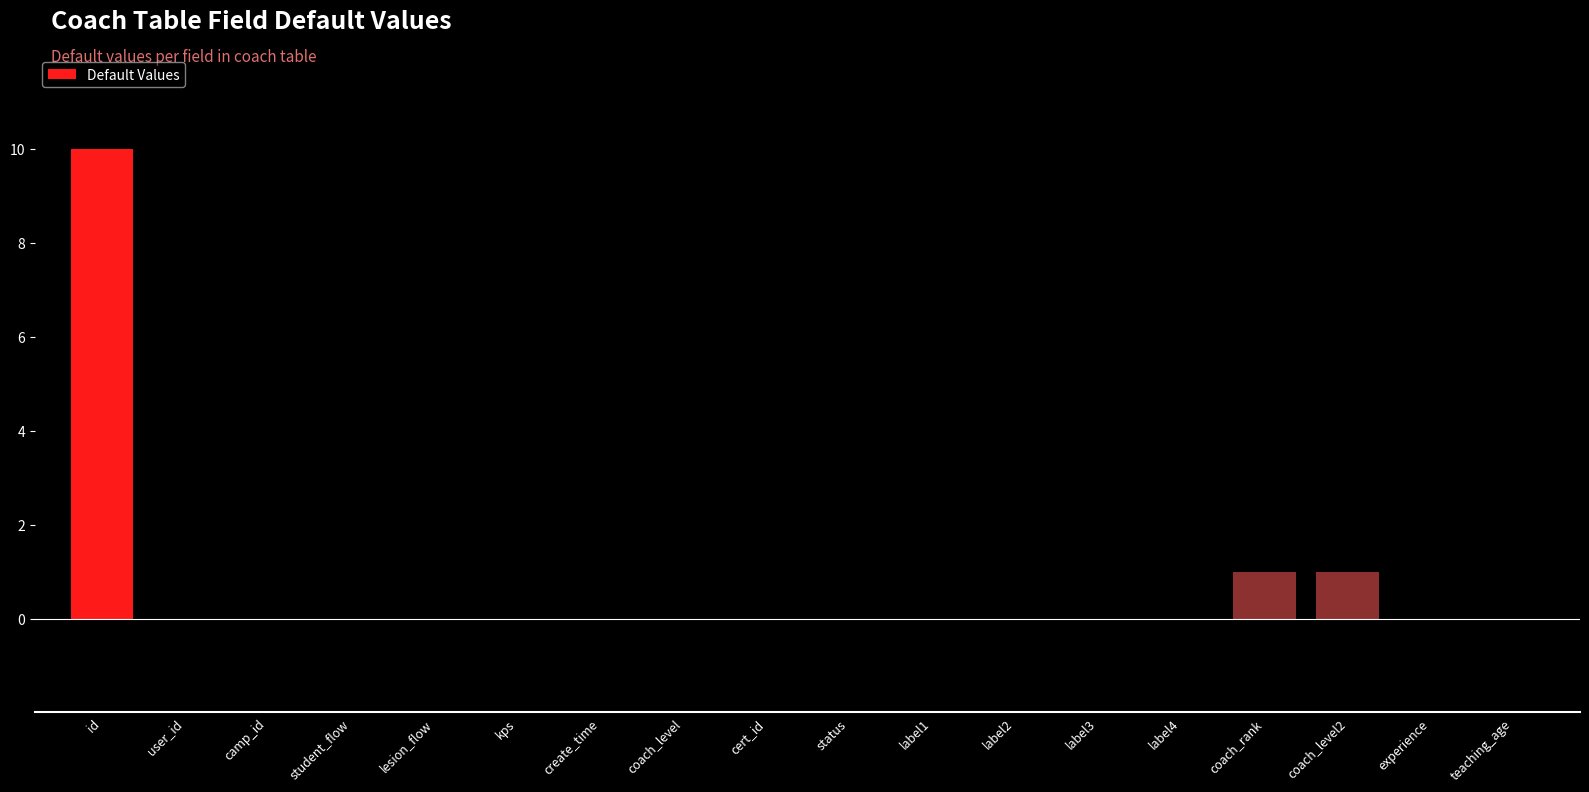

What is the change in value from label4 to coach_level2?

+1